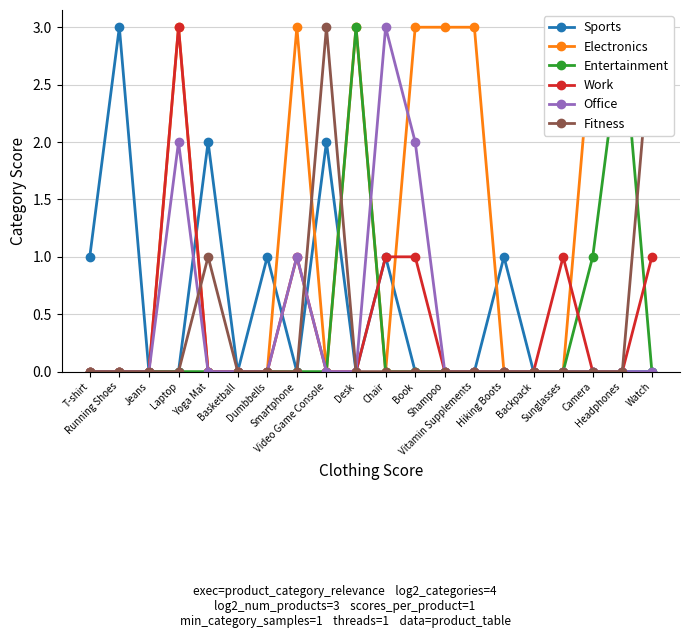

How many lines are shown in the chart?

6